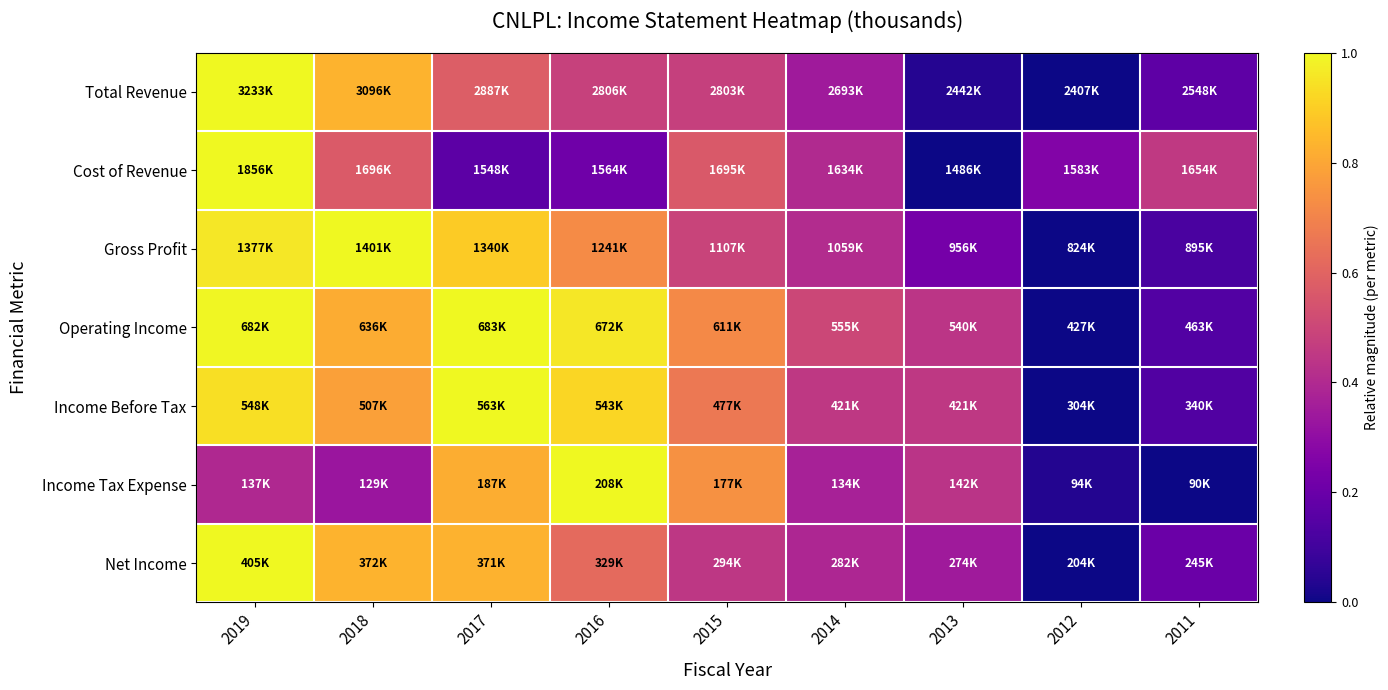

At how many categories does at least one series exceed 0?

9